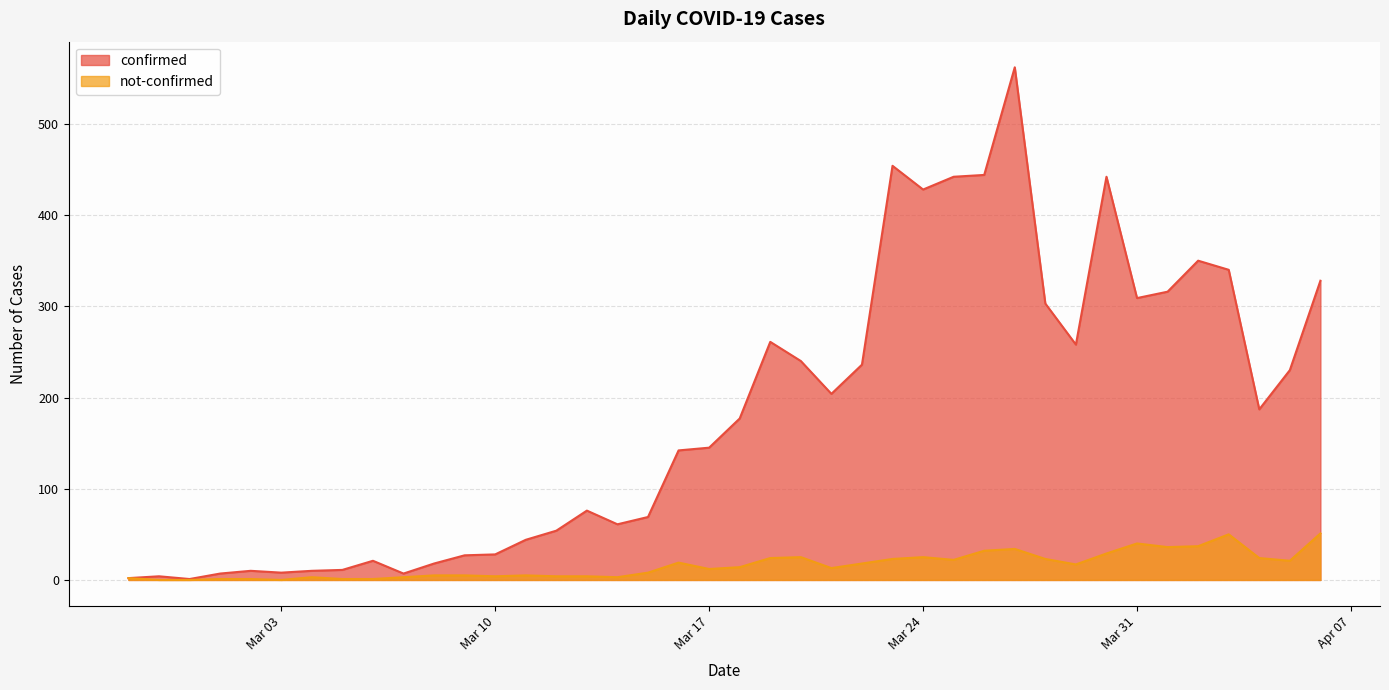

Which series has the largest total across all categories?

confirmed